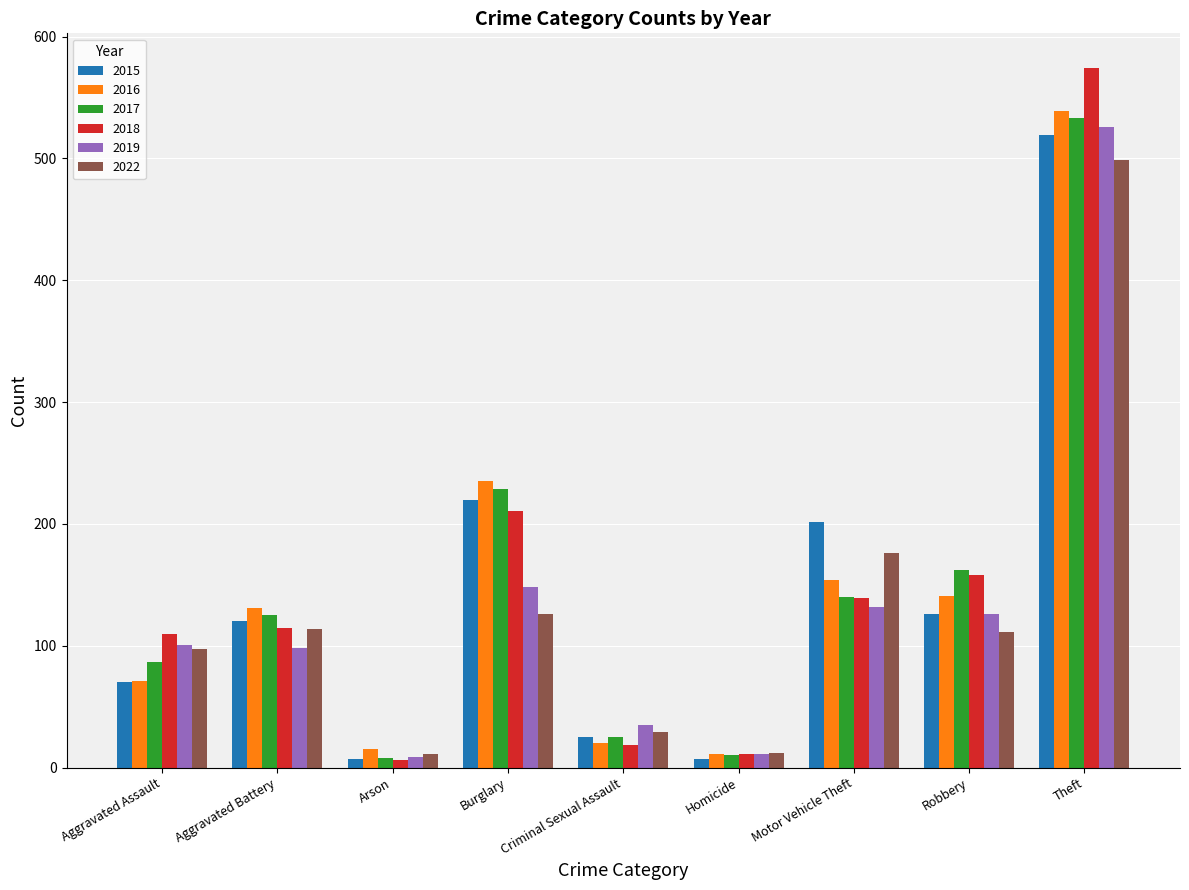

Which series has the widest spread of values?

2018